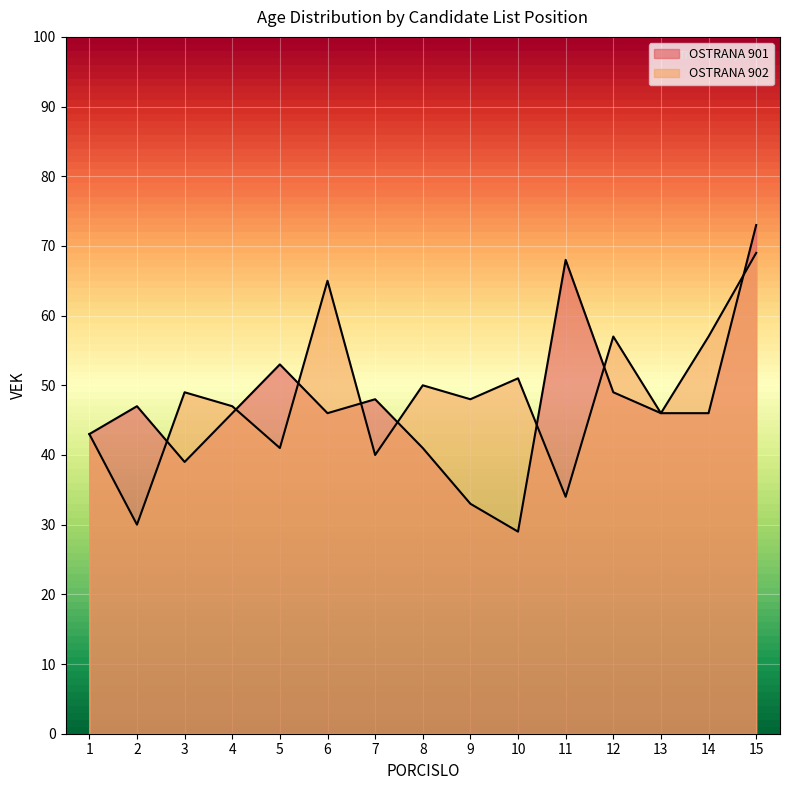

What is the spread (max minus min) of values at 8?

9